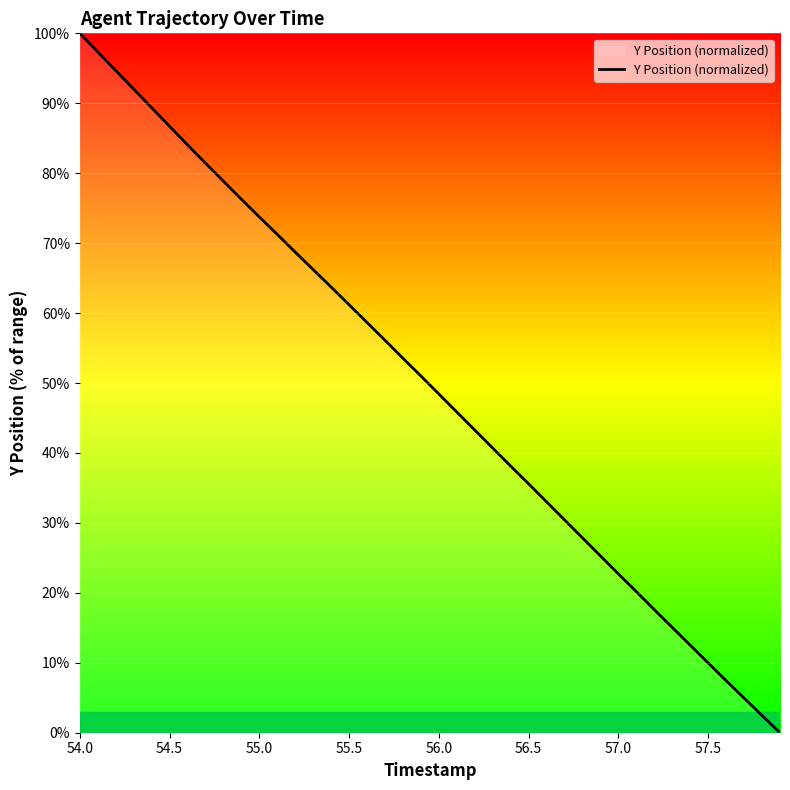

What is the difference between the maximum and minimum values?

100.0